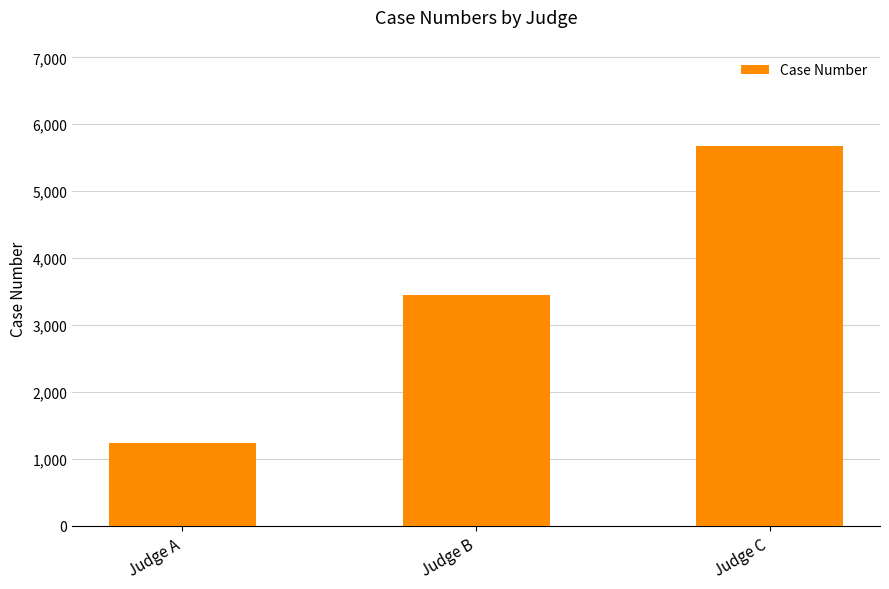

Approximately how many times larger is the value at Judge A compared to Judge C?

0.2